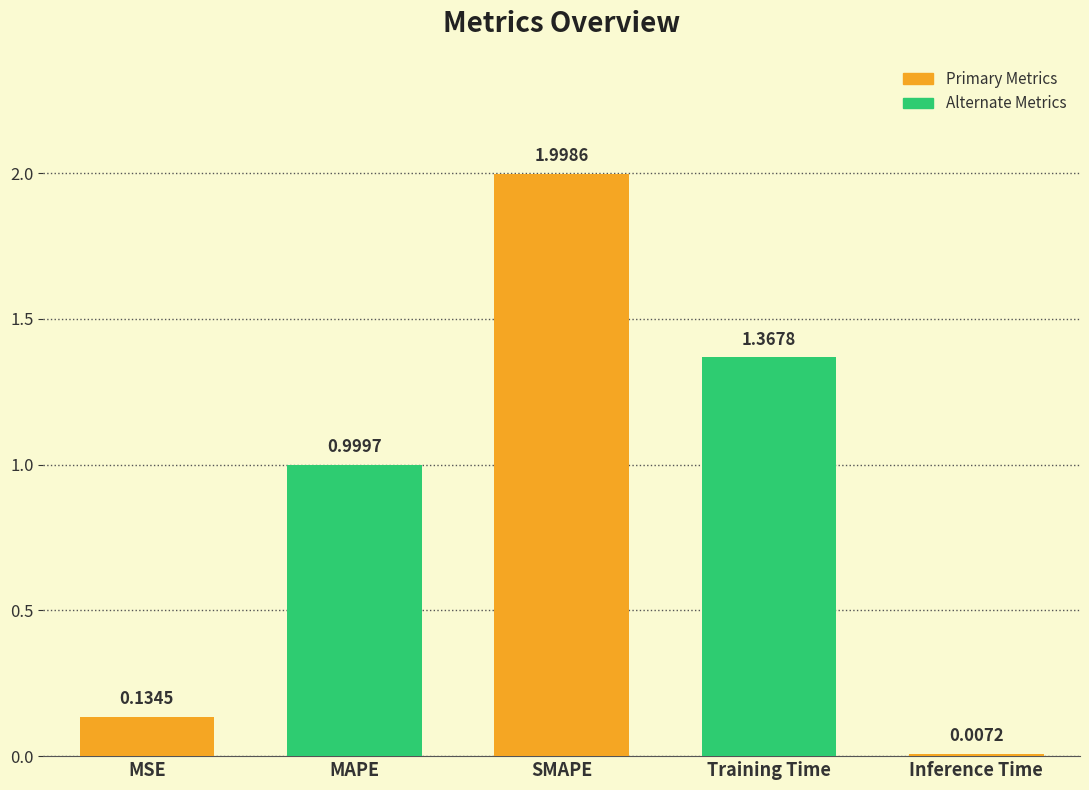

Does the chart contain stacked bars?

No